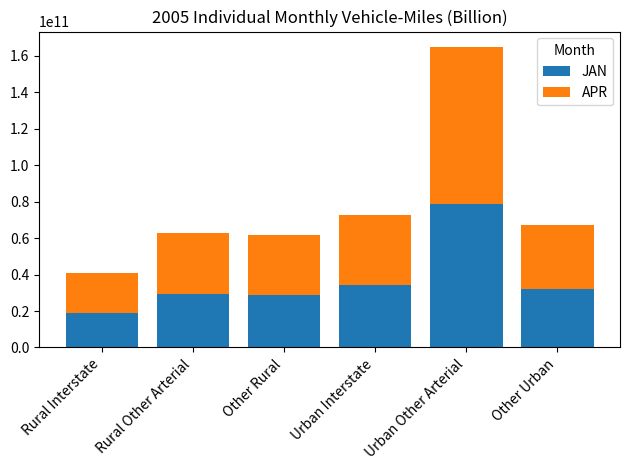

What is the maximum value for JAN?

78600000000.0